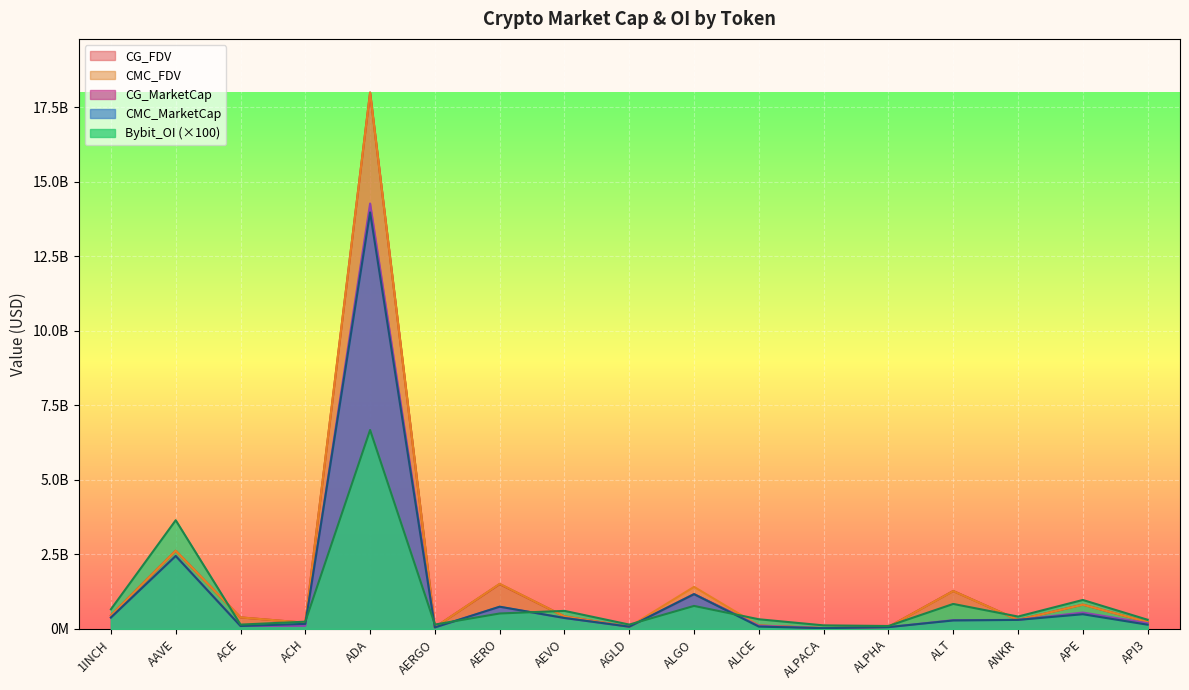

What is the average value of the CMC_FDV series?

1644421808.1